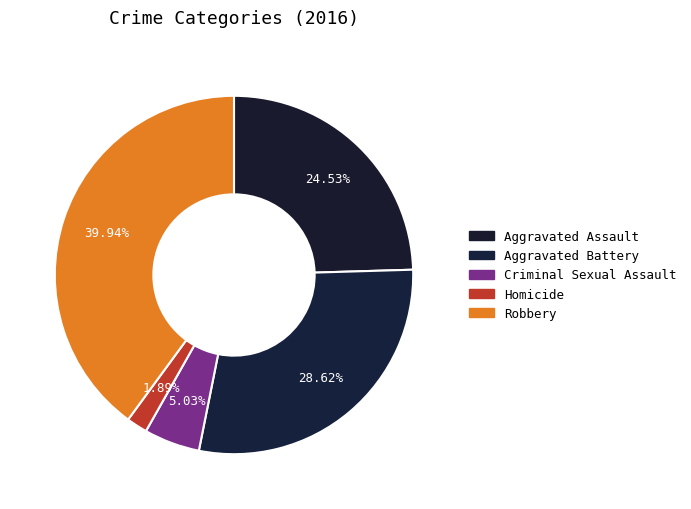

What percentage is the Aggravated Assault slice, to the nearest percent?

25%